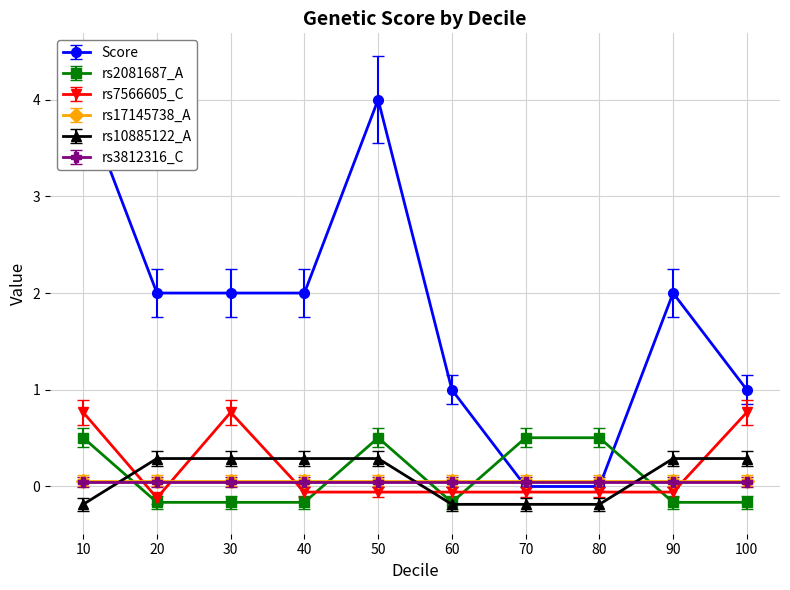

Rank the categories by rs7566605_C value from highest to lowest.

10, 30, 100, 40, 50, 60, 70, 80, 90, 20